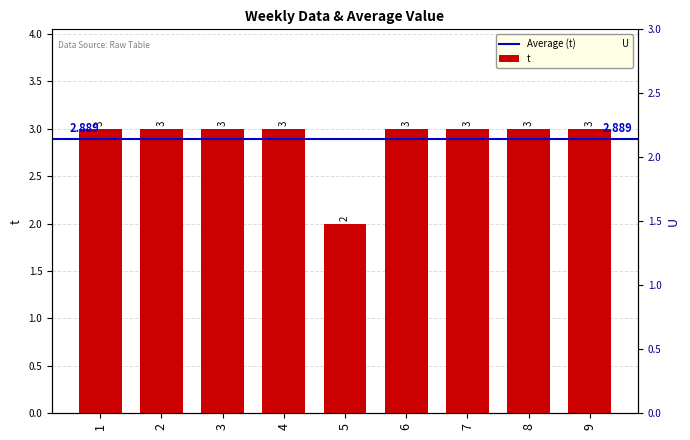

Reading right to left, what are all the values shown in this chart?

3	3	3	3	2	3	3	3	3